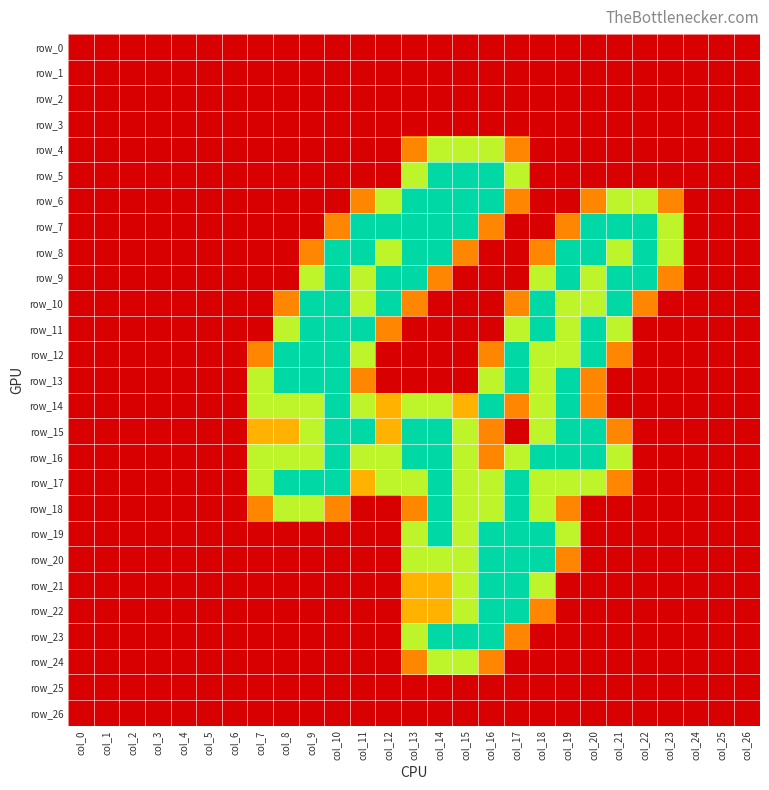

Which series has the largest total across all categories?

row_16